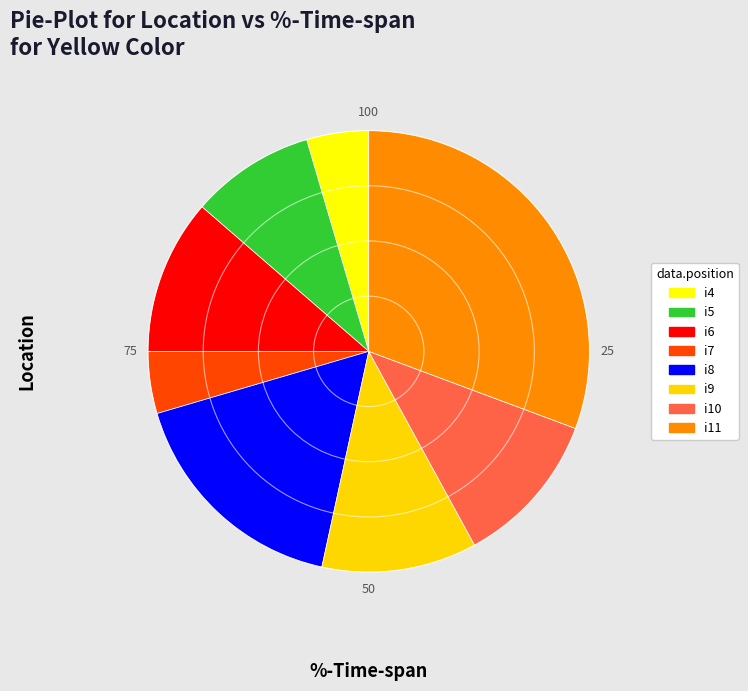

Do i6 and i4 together represent more than half of the pie?

No